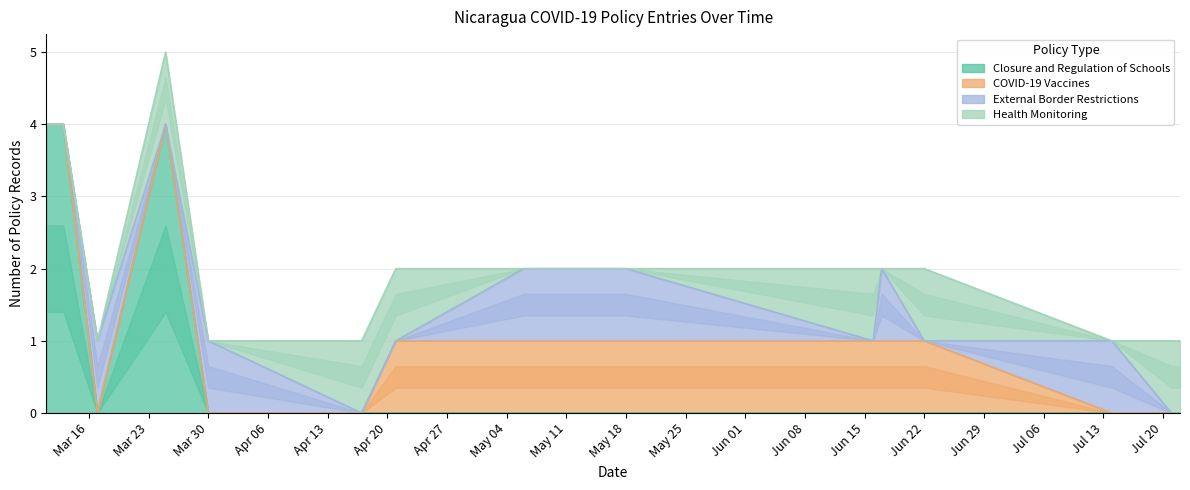

At which category does Health Monitoring reach its first local valley?

2020-03-30